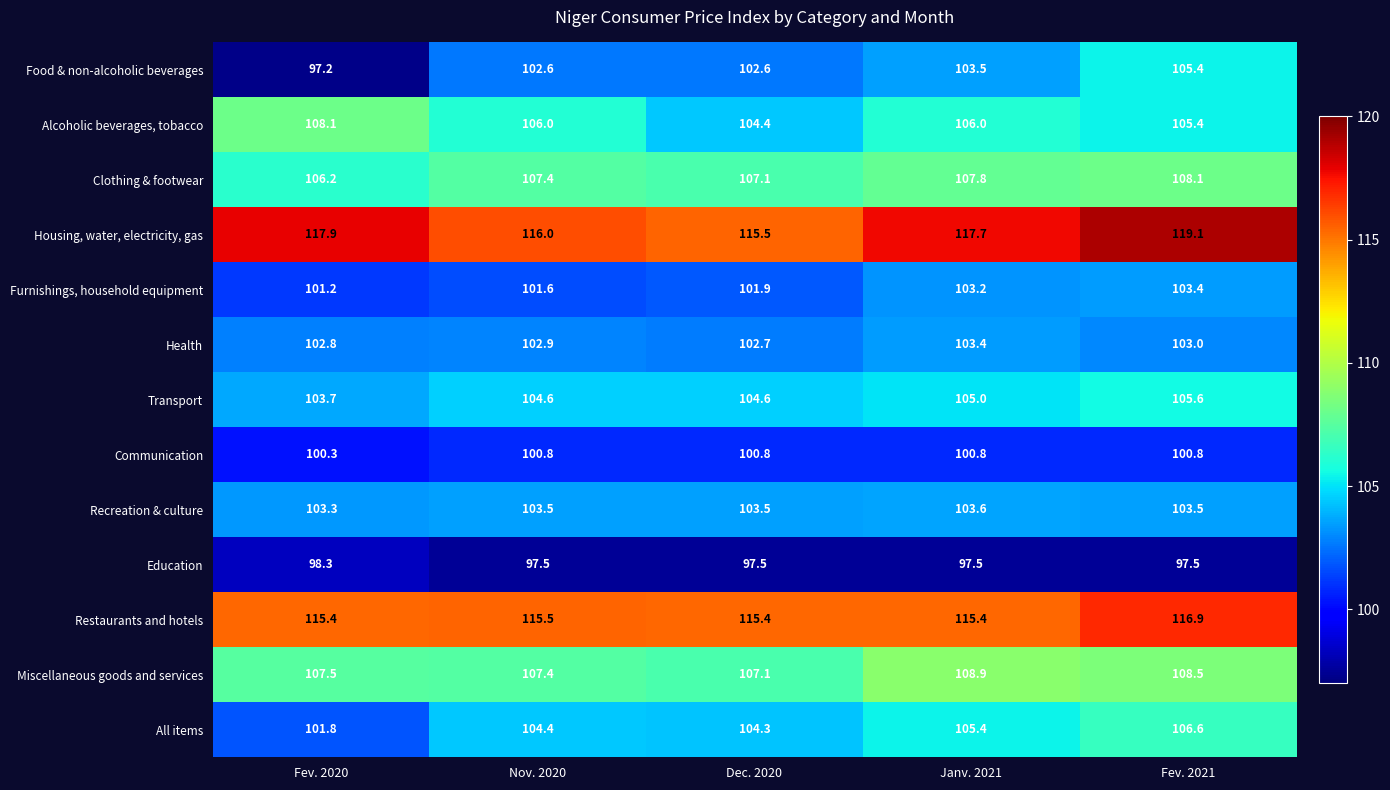

What is the total value across all series at Dec. 2020?

1367.4